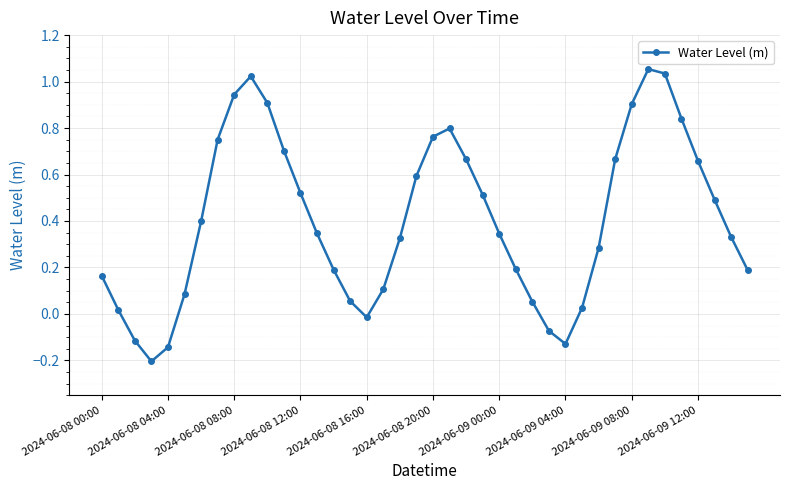

What is the value of the 7th point from the left?

0.4